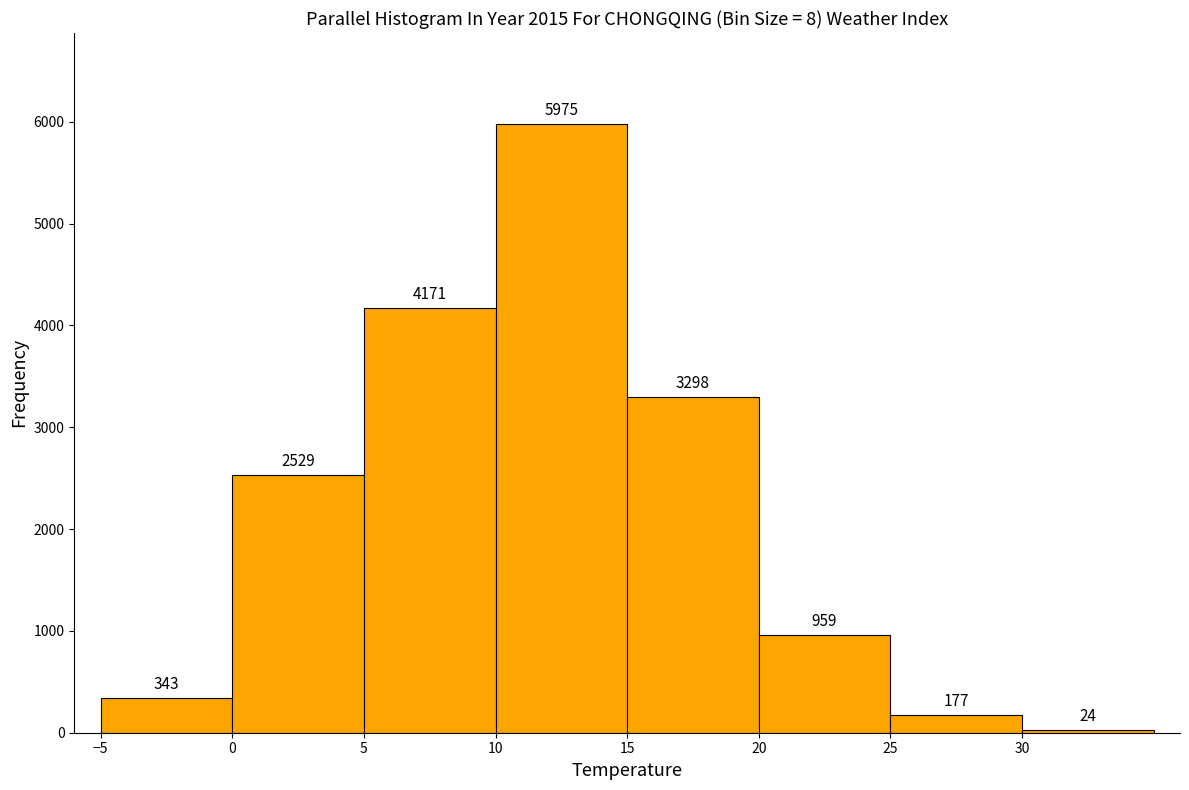

Reading left to right, list every bar in this chart as the range it spans on the x-axis followed by its height.

-5 to 0: 343
0 to 5: 2529
5 to 10: 4171
10 to 15: 5975
15 to 20: 3298
20 to 25: 959
25 to 30: 177
30 to 35: 24